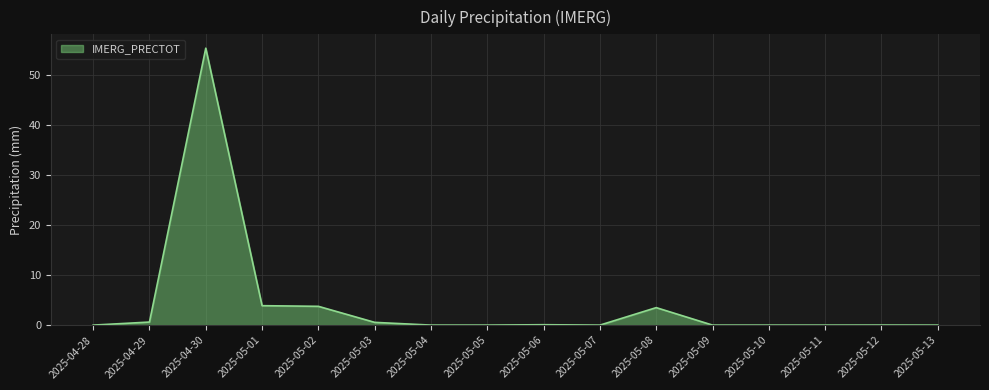

Between 2025-05-01 and 2025-05-11, which is larger?

2025-05-01